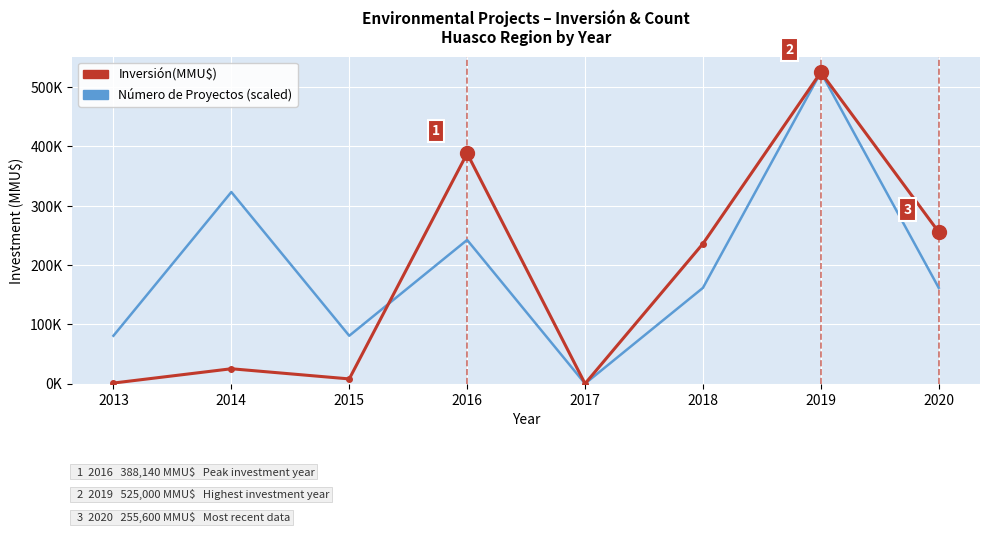

Where is the first local minimum for Inversión(MMU$)?

2015